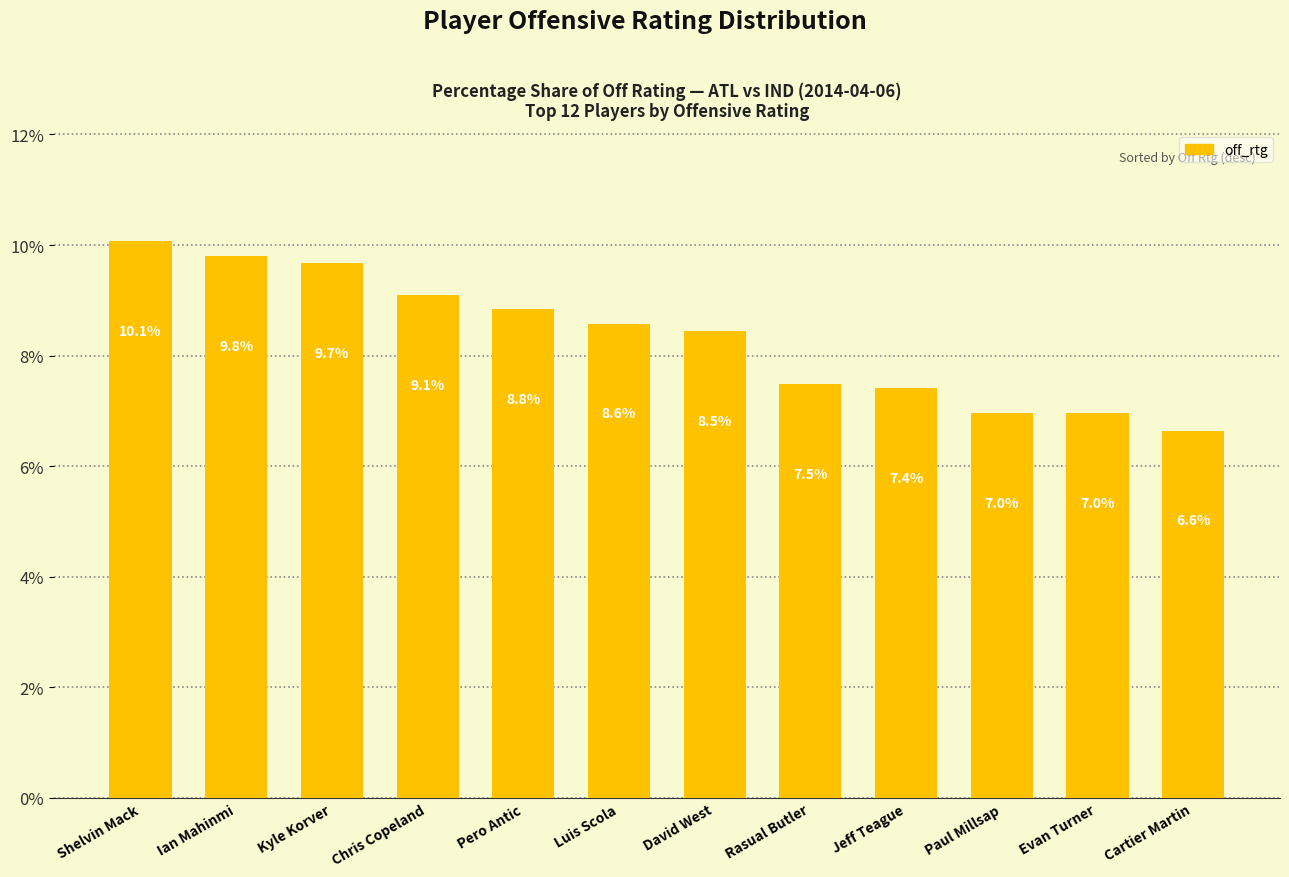

What is the average value?

8.3